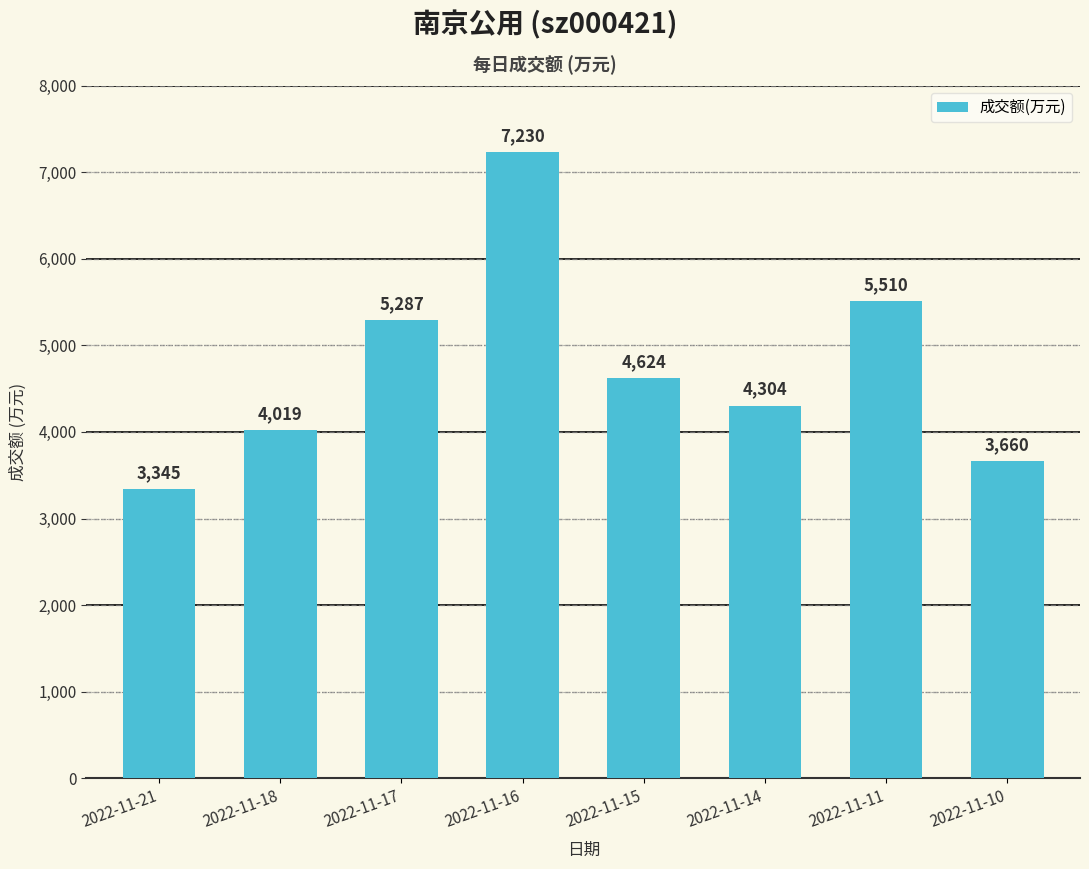

What is the average value?

4747